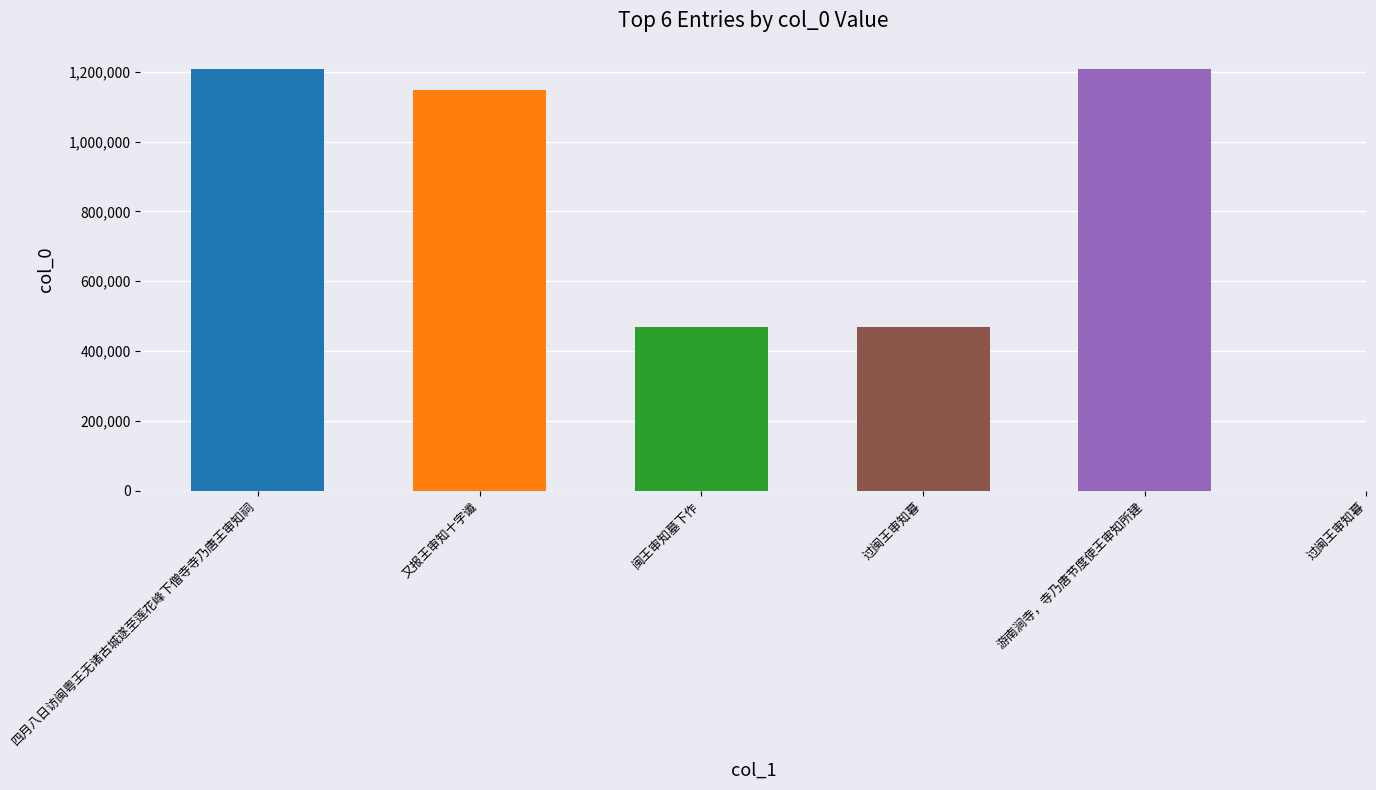

Which has a higher value, 又报王审知十字谶 or 游南涧寺，寺乃唐节度使王审知所建?

游南涧寺，寺乃唐节度使王审知所建